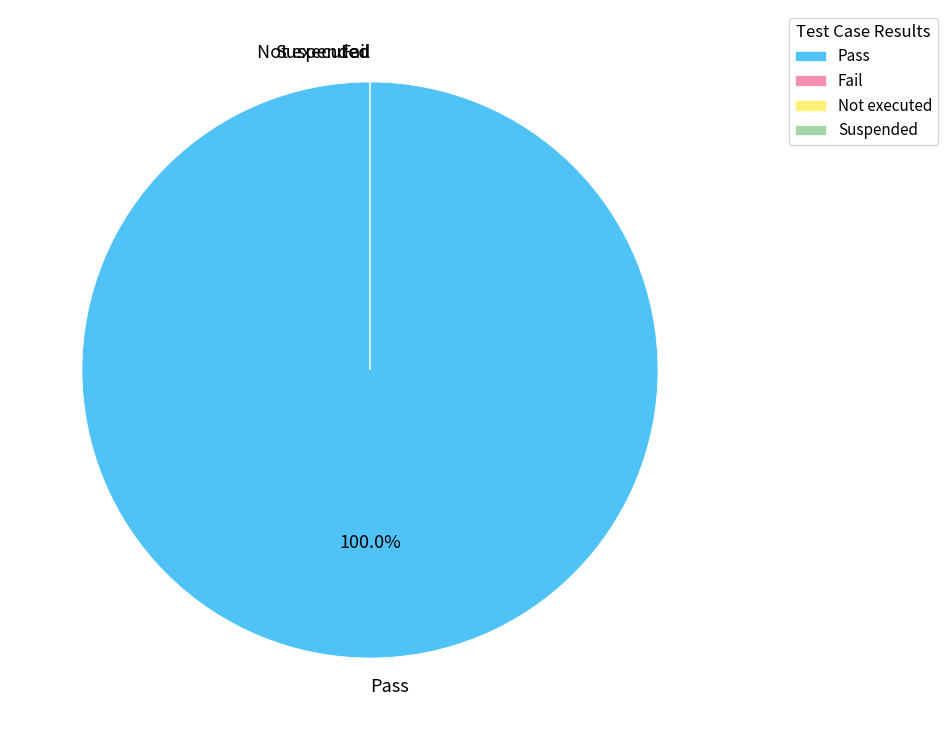

Rank the categories by value from highest to lowest.

Pass, Fail, Not executed, Suspended